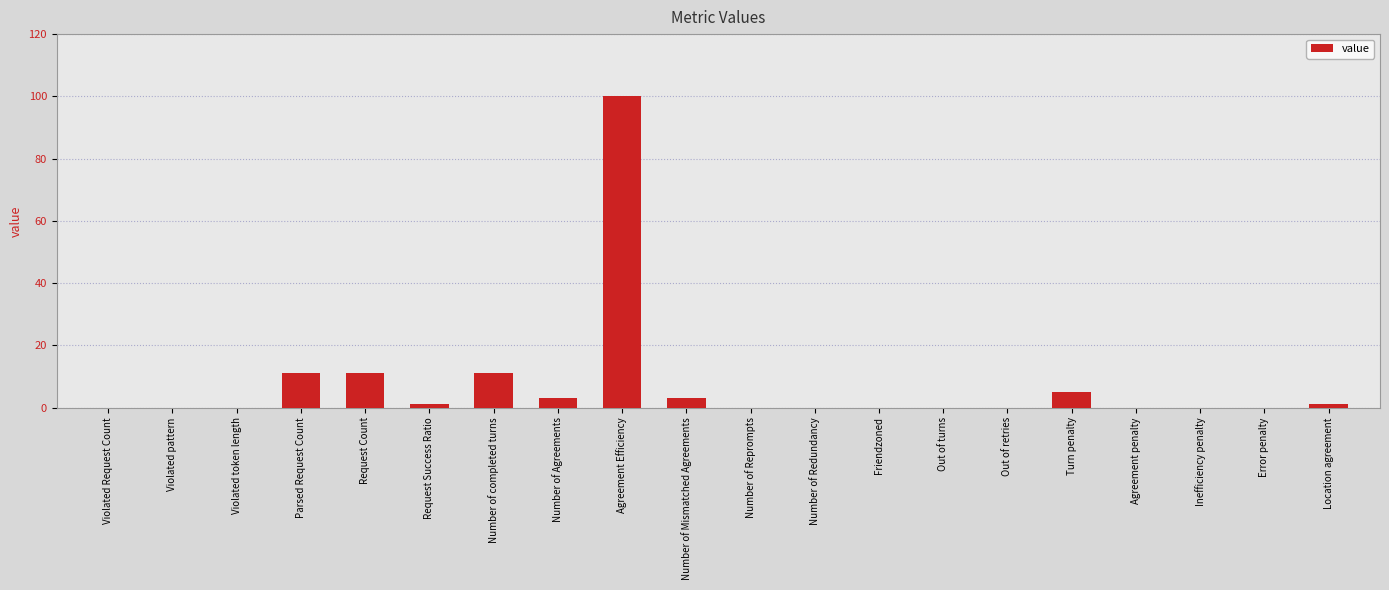

How many data points does each series have?

20